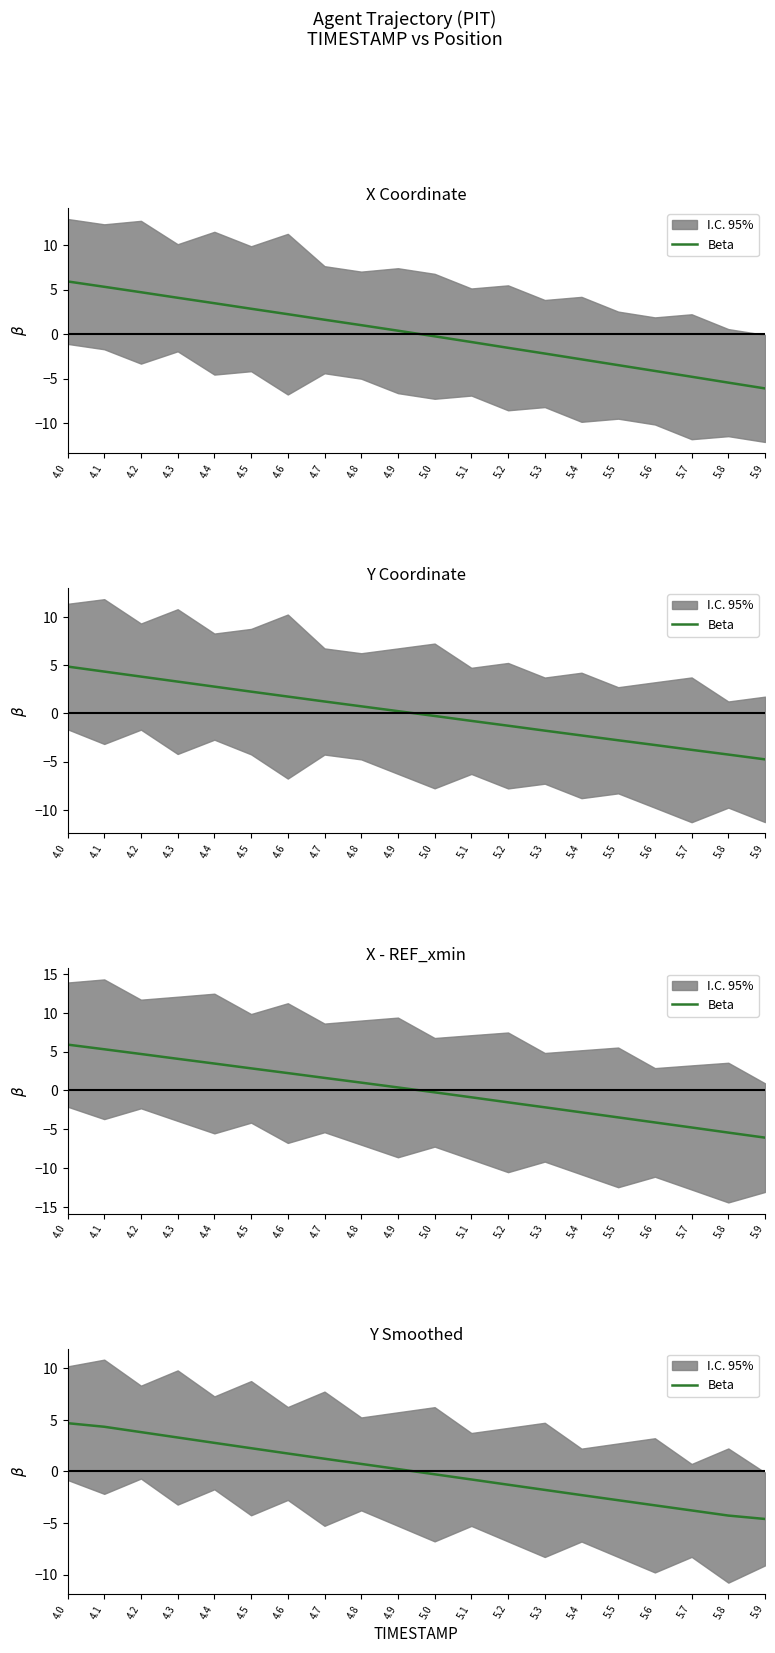

At which label is the value closest to 0?

4.9